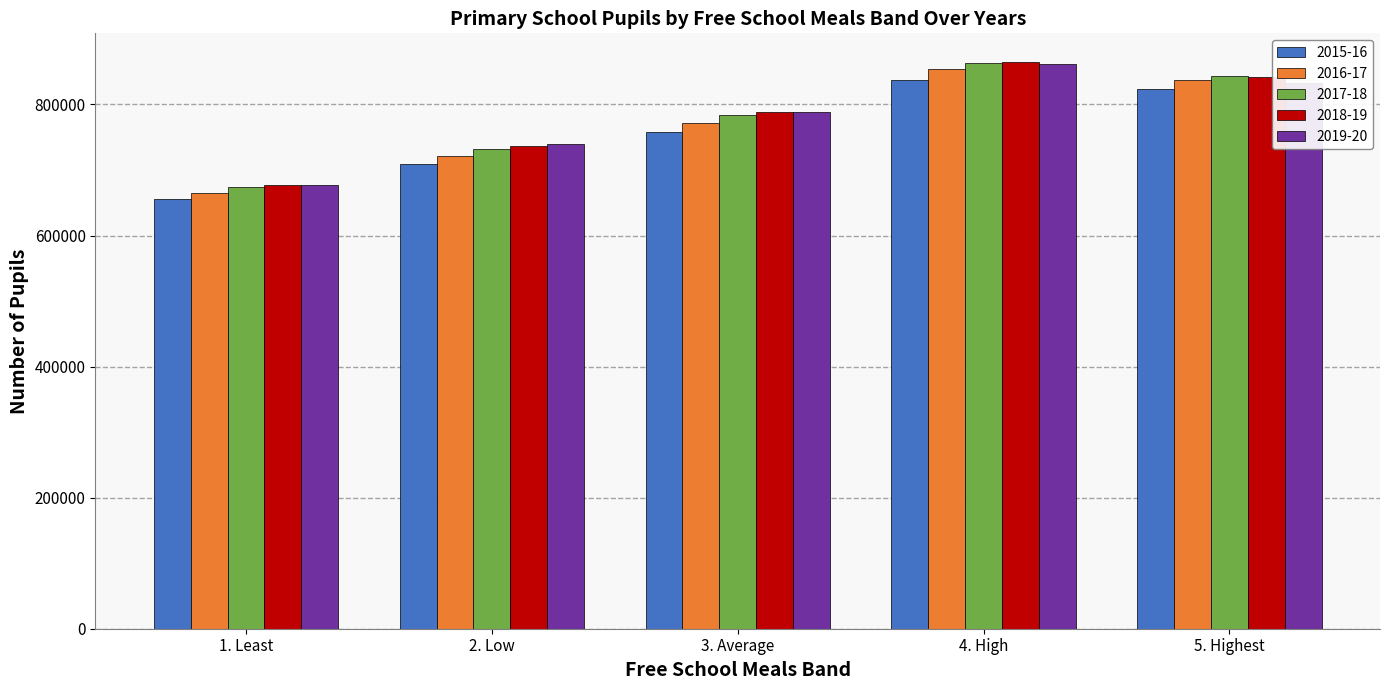

What position from the left is 3. Average?

3